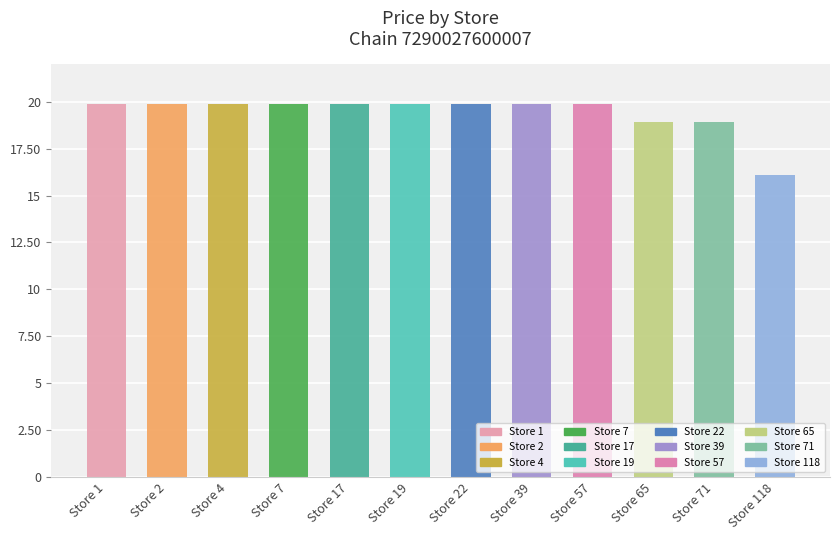

Which category has the highest value across all series?

Store 1